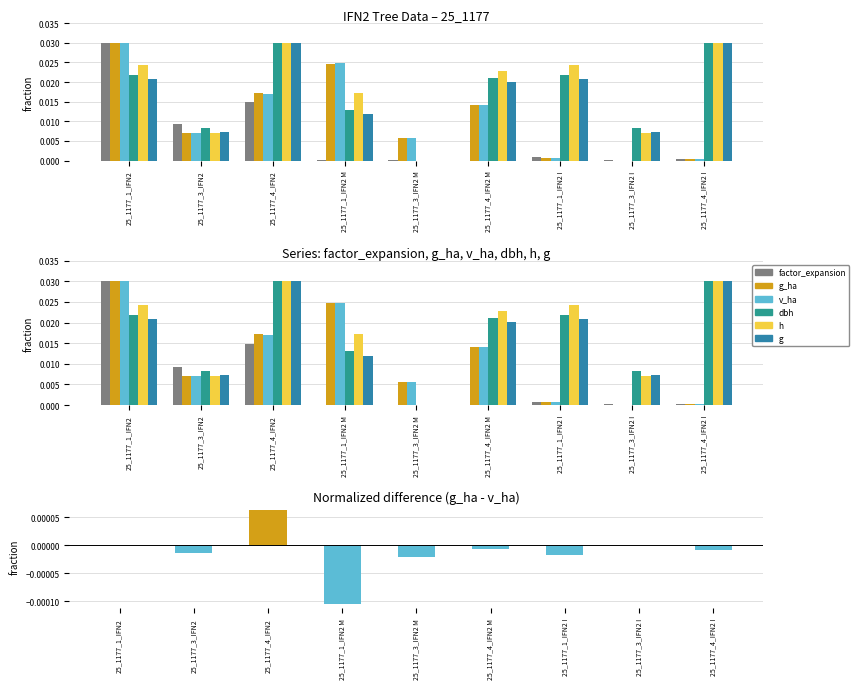

At which label does h reach its peak?

25_1177_4_IFN2